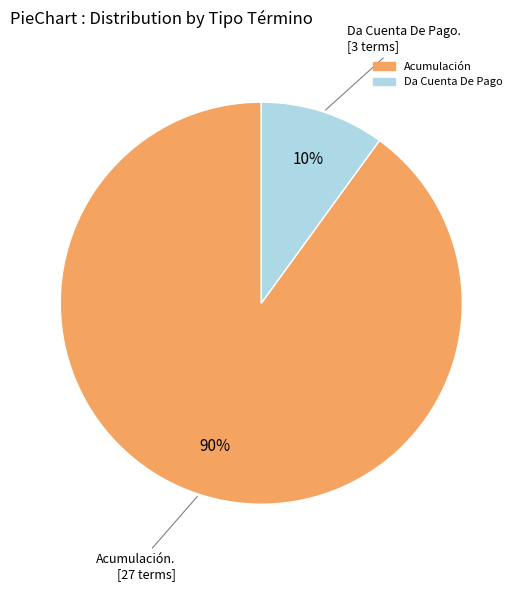

True or false: Da Cuenta De Pago accounts for 10% of the total.

True